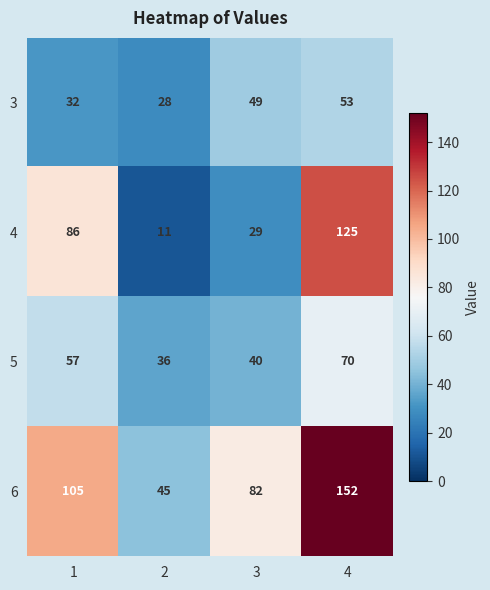

The 5 series shows 36 at 2. True or false?

True